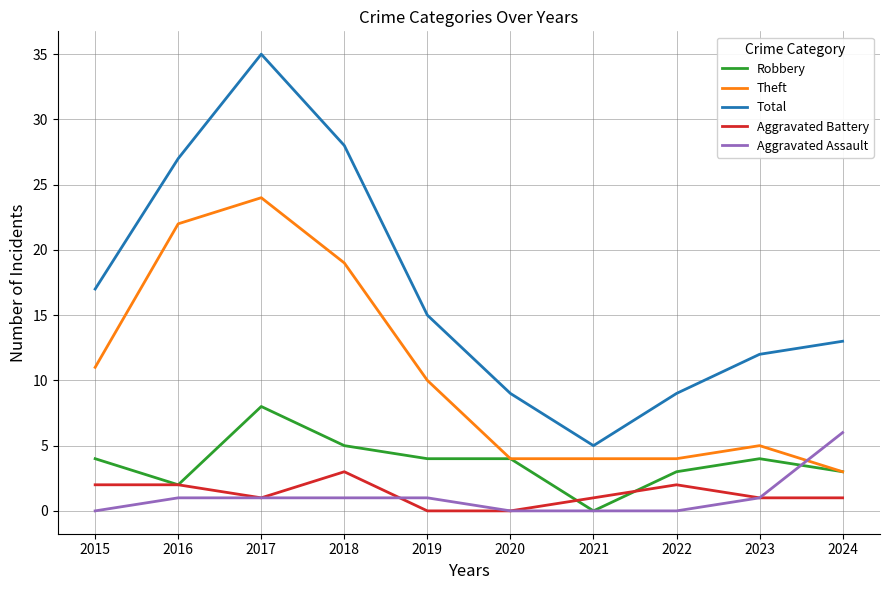

Reading right to left, transcribe all the data shown in this chart.

Robbery: 3	4	3	0	4	4	5	8	2	4
Theft: 3	5	4	4	4	10	19	24	22	11
Total: 13	12	9	5	9	15	28	35	27	17
Aggravated Battery: 1	1	2	1	0	0	3	1	2	2
Aggravated Assault: 6	1	0	0	0	1	1	1	1	0